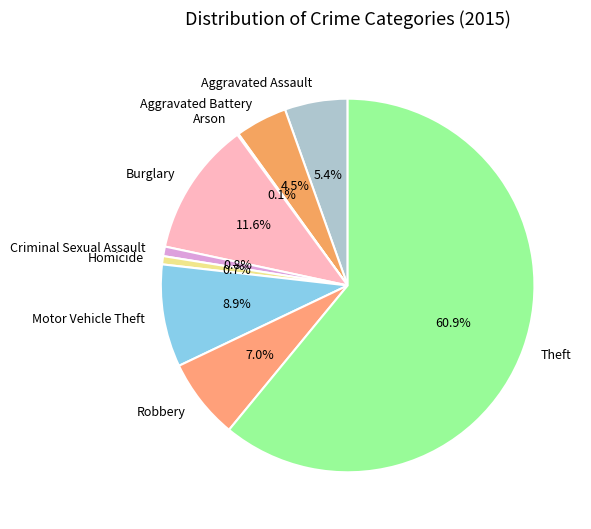

Is the sum of Theft and Robbery greater than half?

Yes